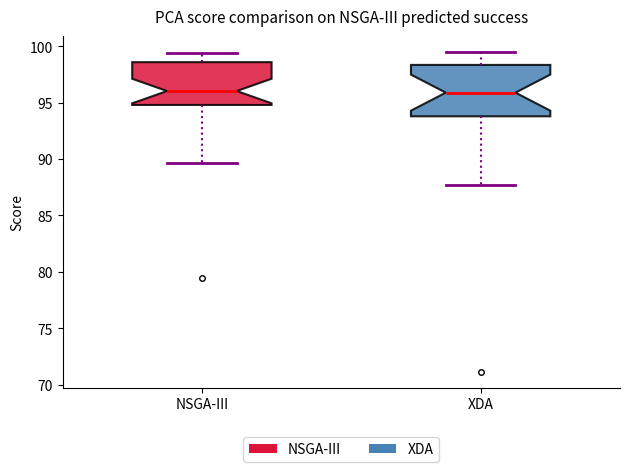

Reading left to right, read every box against the y-axis: the position of its median line, the range the box covers, and the ends of its whiskers. The values are not printed on the chart, so give them approximately, as read against the axis.

NSGA-III: median 96.0, box 95.0 to 98.5, whiskers 89.5 to 99.5
XDA: median 96.0, box 94.0 to 98.5, whiskers 87.5 to 99.5